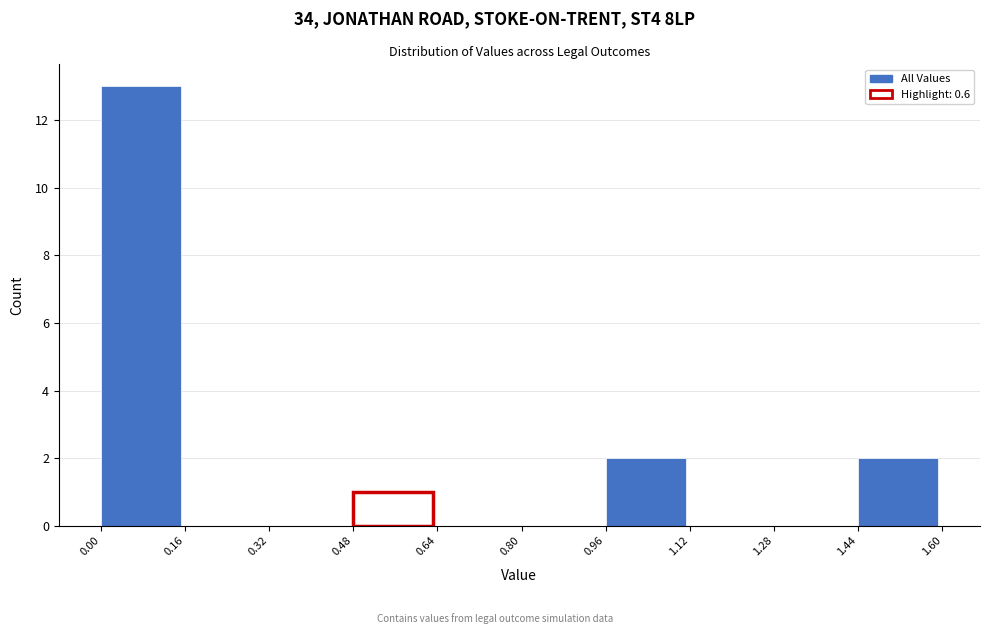

Reading left to right, list every bar in this chart as the range it spans on the x-axis followed by its height. The values are not printed on the chart, so give them approximately, as read against the axis.

0.00 to 0.16: 13
0.16 to 0.32: 0
0.32 to 0.48: 0
0.48 to 0.64: 1
0.64 to 0.80: 0
0.80 to 0.96: 0
0.96 to 1.12: 2
1.12 to 1.28: 0
1.28 to 1.44: 0
1.44 to 1.60: 2